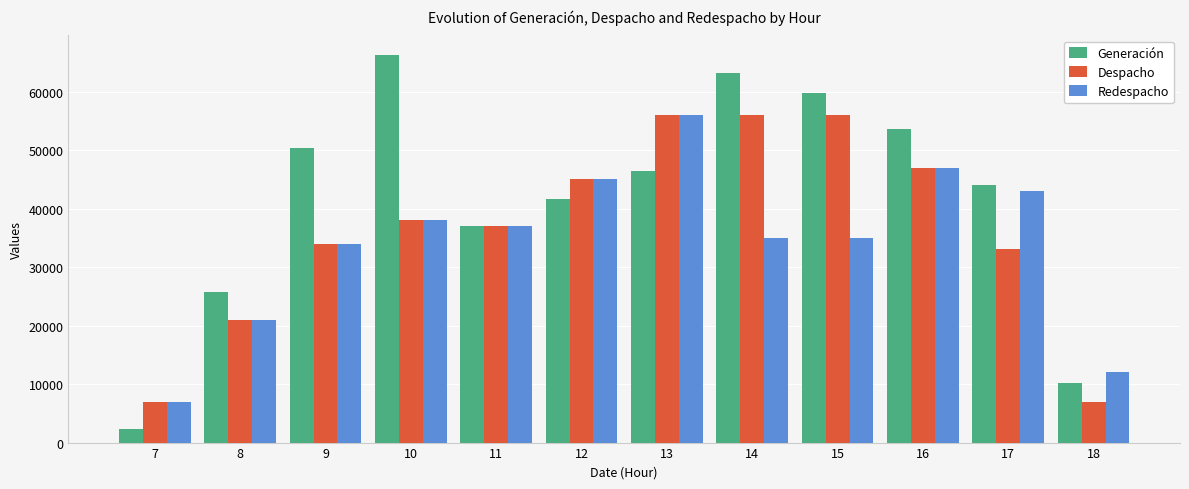

How many values in the Generación series exceed 46335?

6